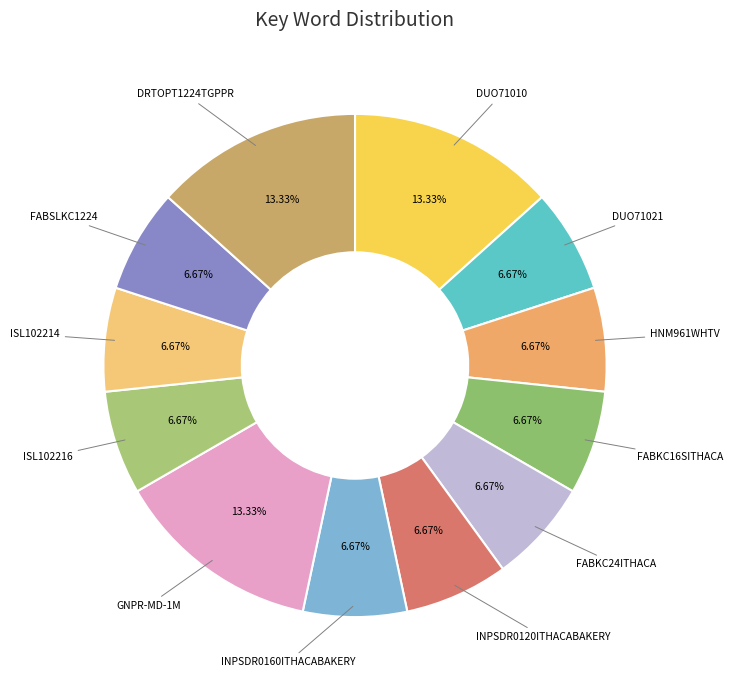

True or false: ISL102216 accounts for 7% of the total.

True